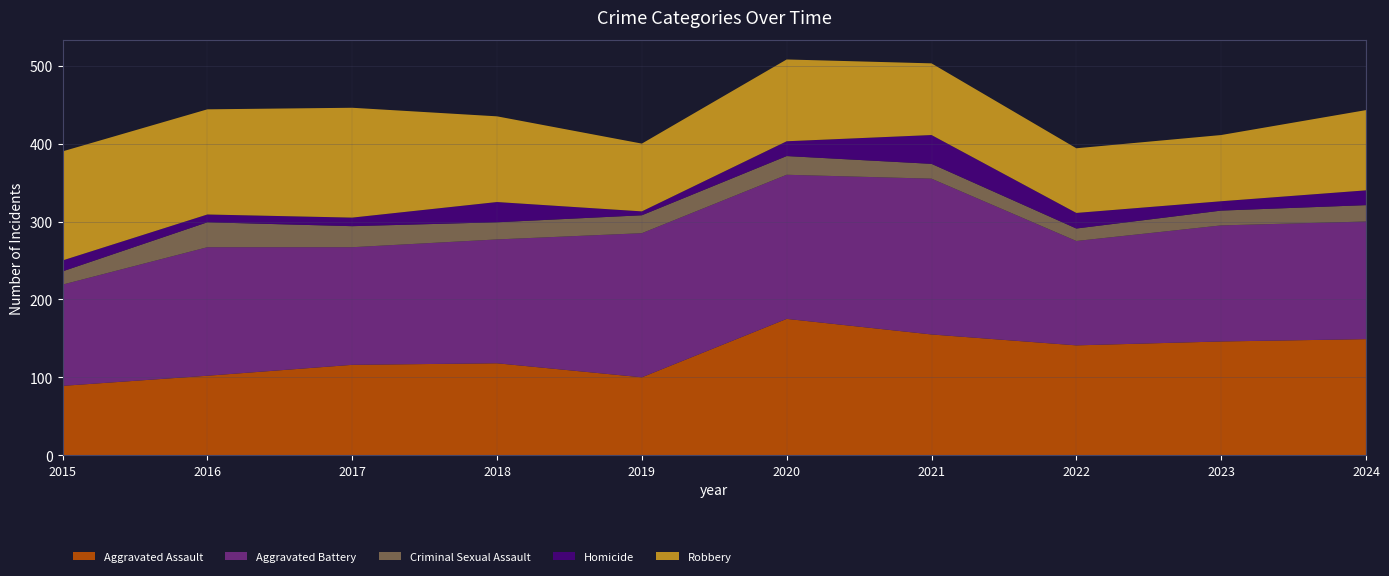

Reading right to left, what are all the values shown in this chart?

Aggravated Assault: 2024=149	2023=146	2022=141	2021=155	2020=175	2019=100	2018=118	2017=116	2016=102	2015=89
Aggravated Battery: 2024=151	2023=149	2022=134	2021=200	2020=185	2019=185	2018=159	2017=151	2016=165	2015=130
Criminal Sexual Assault: 2024=21	2023=19	2022=16	2021=19	2020=24	2019=23	2018=22	2017=27	2016=32	2015=17
Homicide: 2024=19	2023=12	2022=20	2021=37	2020=19	2019=5	2018=26	2017=11	2016=10	2015=14
Robbery: 2024=103	2023=85	2022=83	2021=92	2020=105	2019=87	2018=110	2017=141	2016=135	2015=140